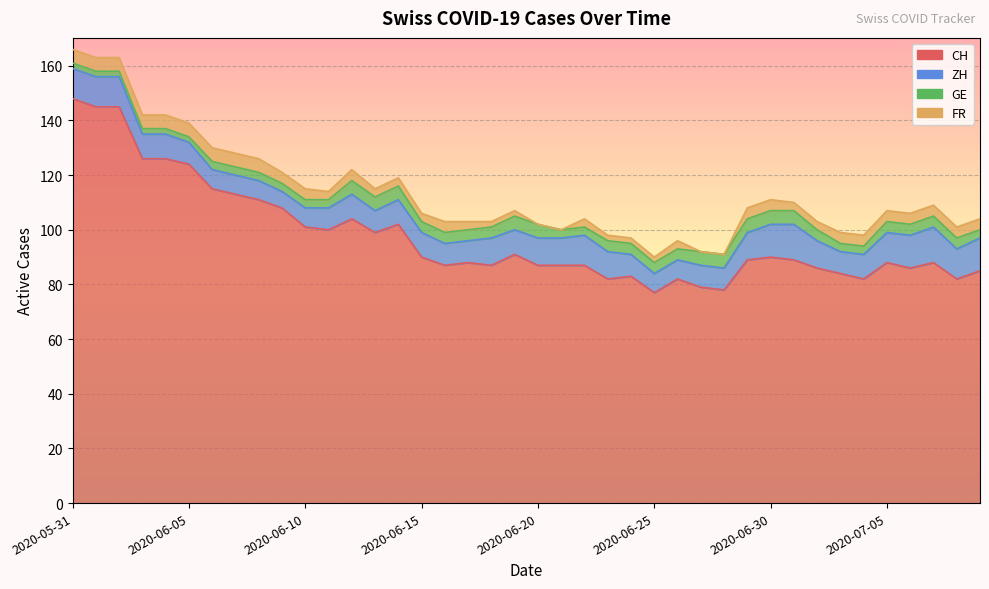

At how many categories does at least one series exceed 134?

3